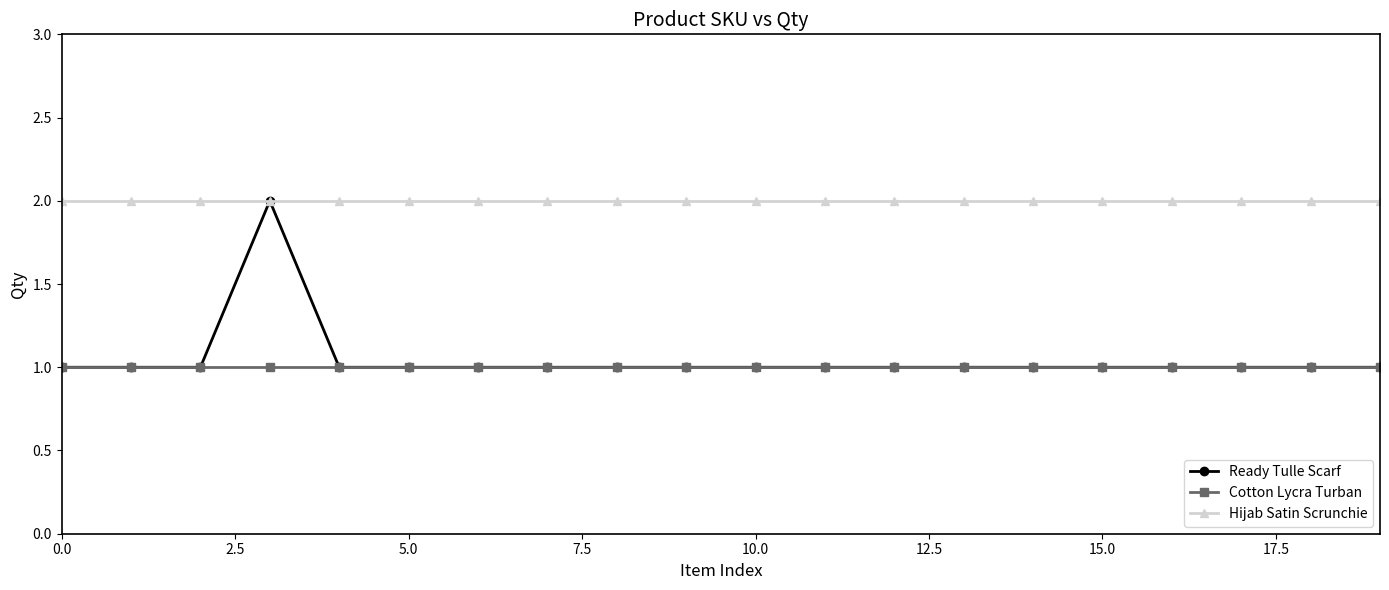

What is the value of the Ready Tulle Scarf point at the 14th from the left?

1